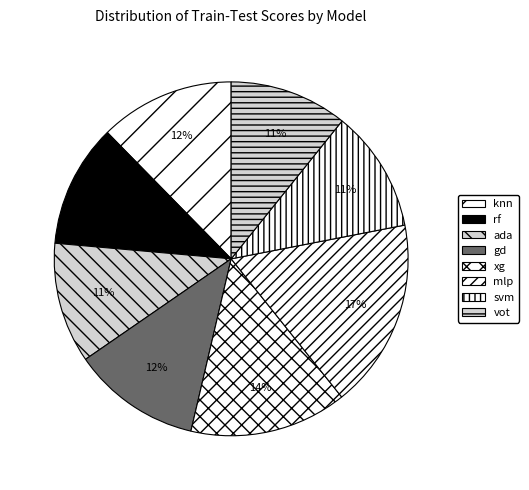

Does vot account for over 50% of the chart?

No